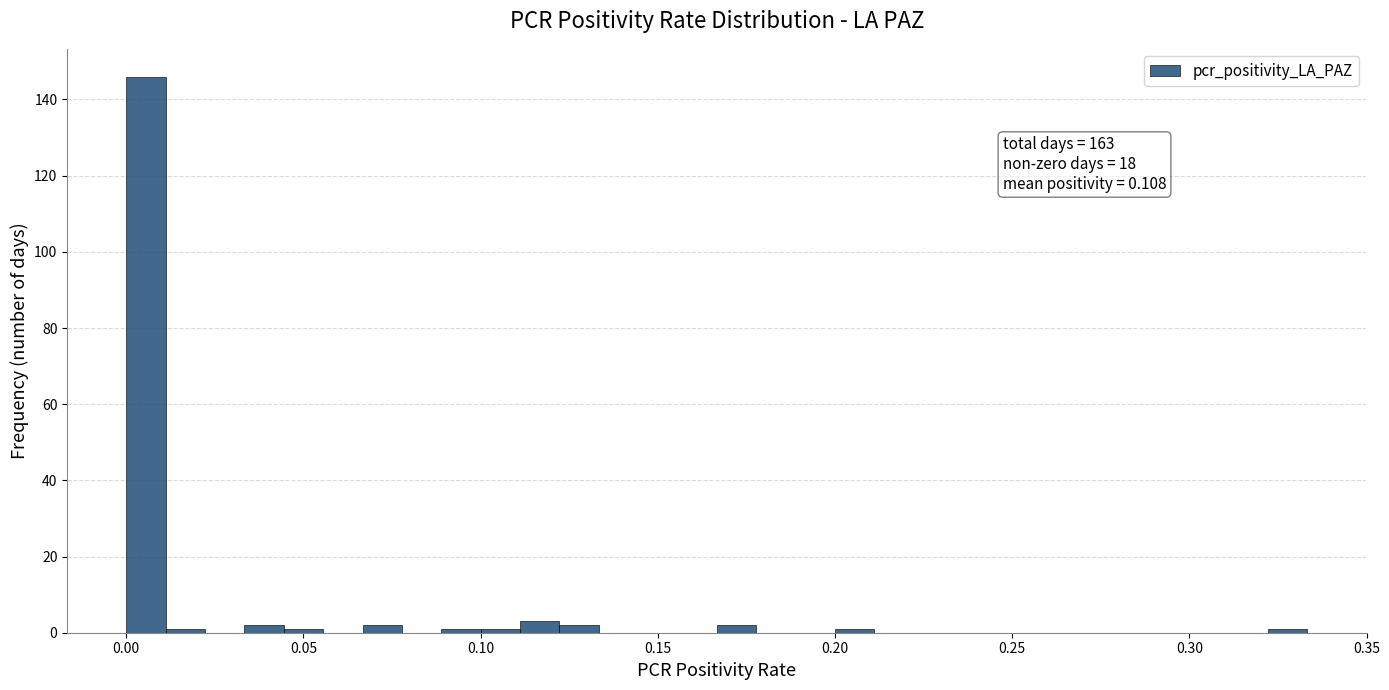

Around what value on the x-axis is the tallest bar? Give the approximate position of its centre, as read against the axis.

0.005